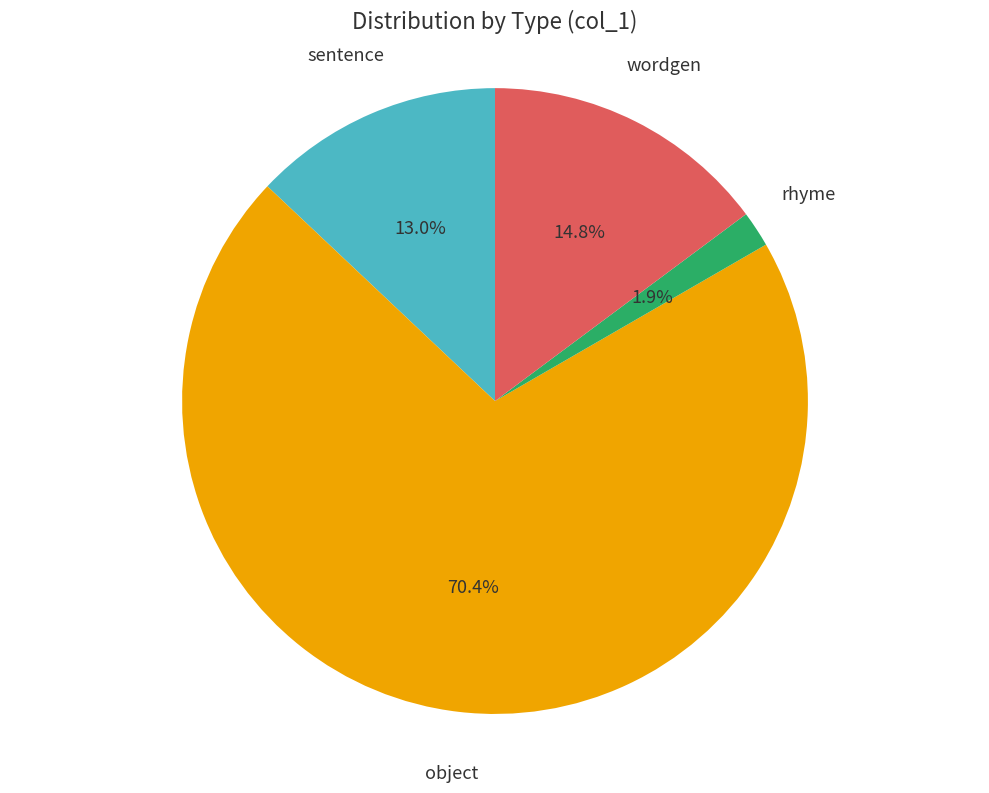

Which has a higher value, object or sentence?

object